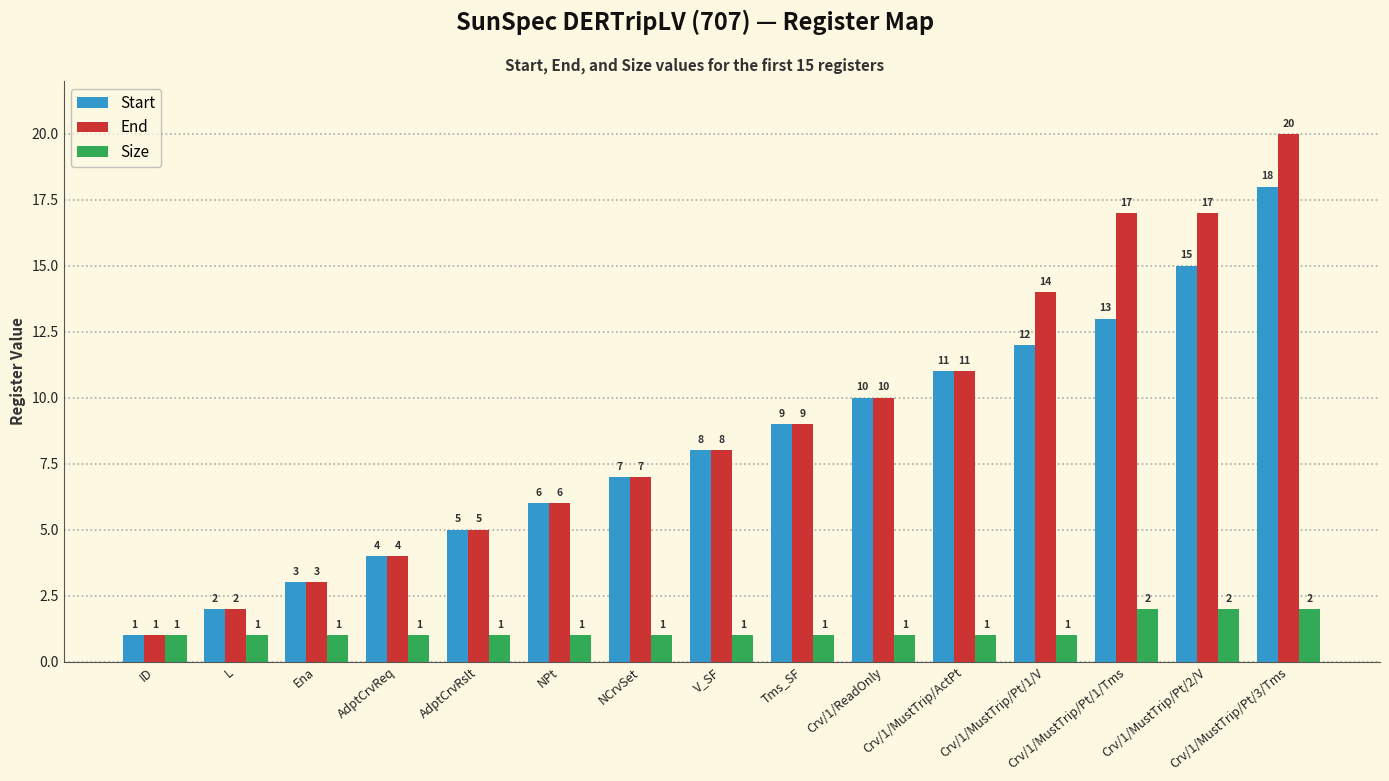

What is the value of the Start bar at the 7th from the left?

7